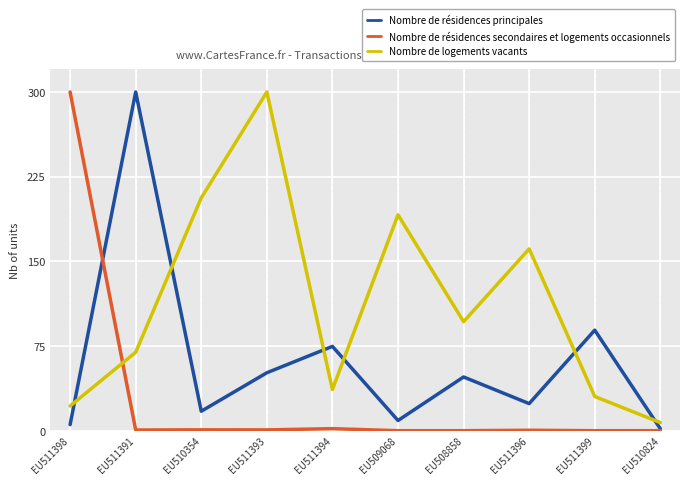

What is the minimum value for Nombre de résidences secondaires et logements occasionnels?

0.1